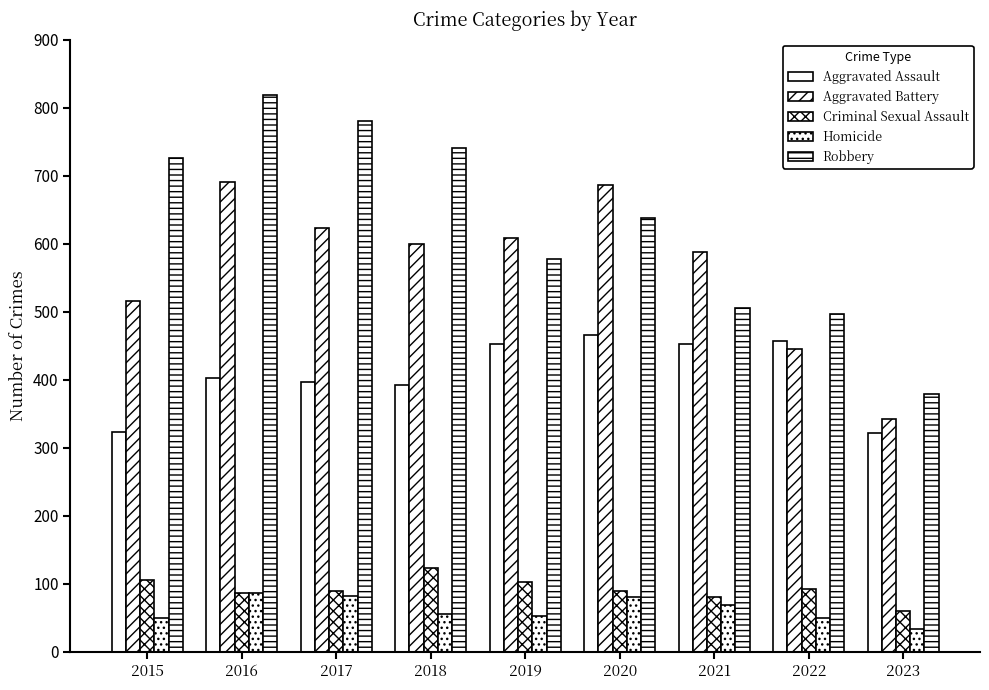

What is the sum of the Criminal Sexual Assault values at 2016 and 2019?

189